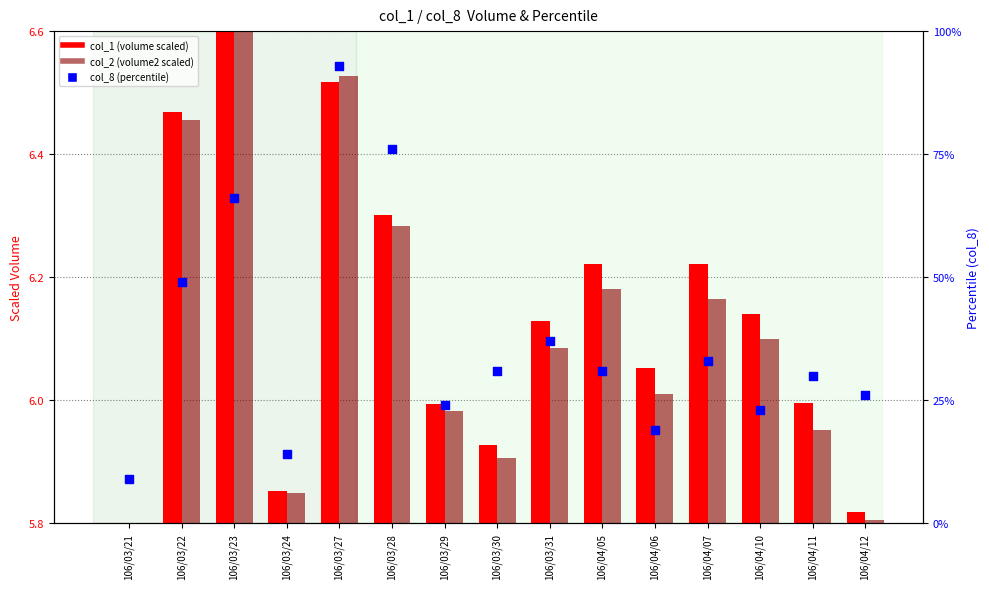

Which series has the widest spread of Y values?

col_8 (percentile)